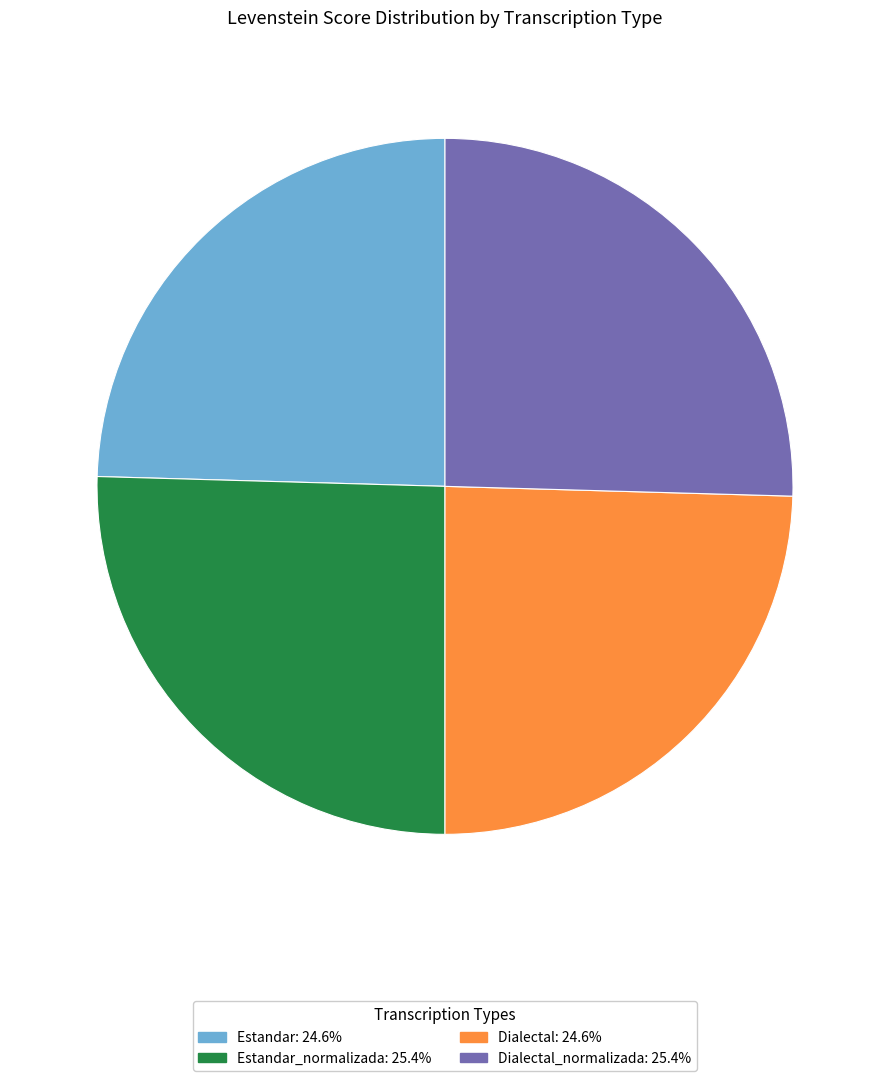

Does any single category account for the majority?

No